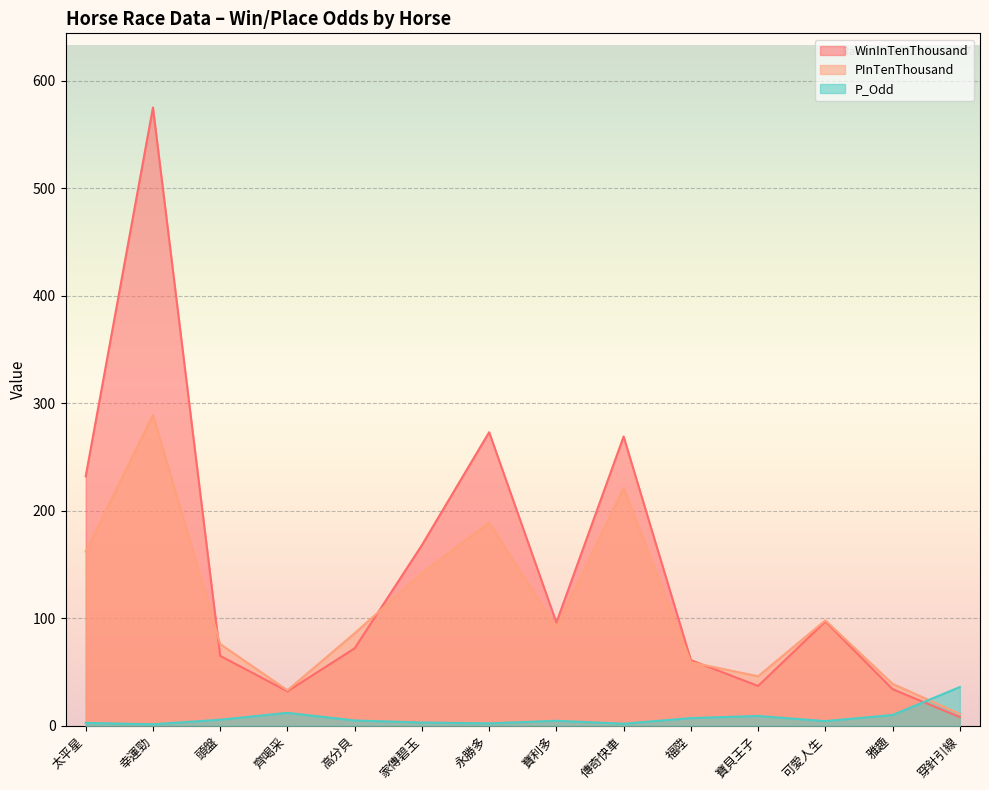

True or false: WinInTenThousand and P_Odd intersect in this chart.

True